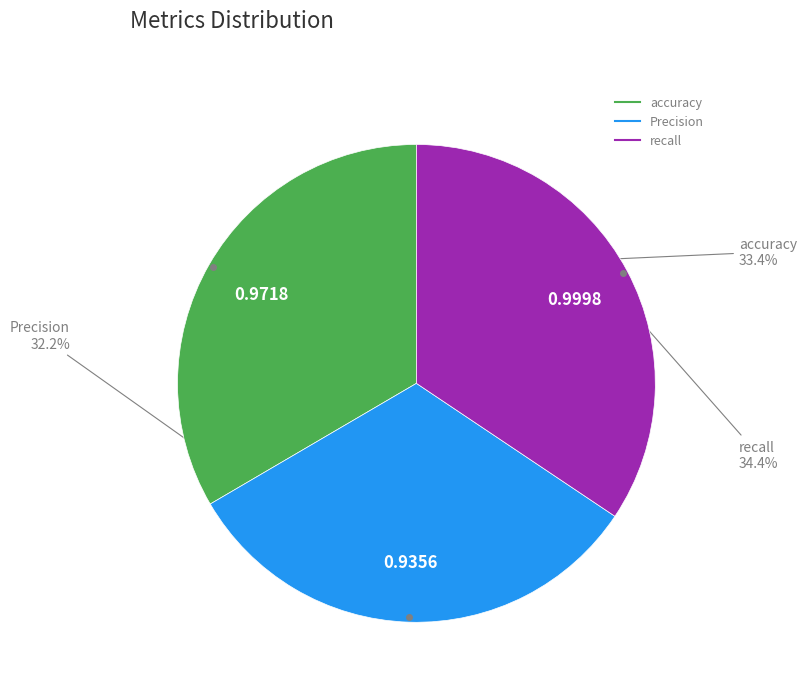

Combined, do recall and Precision account for over 50%?

Yes